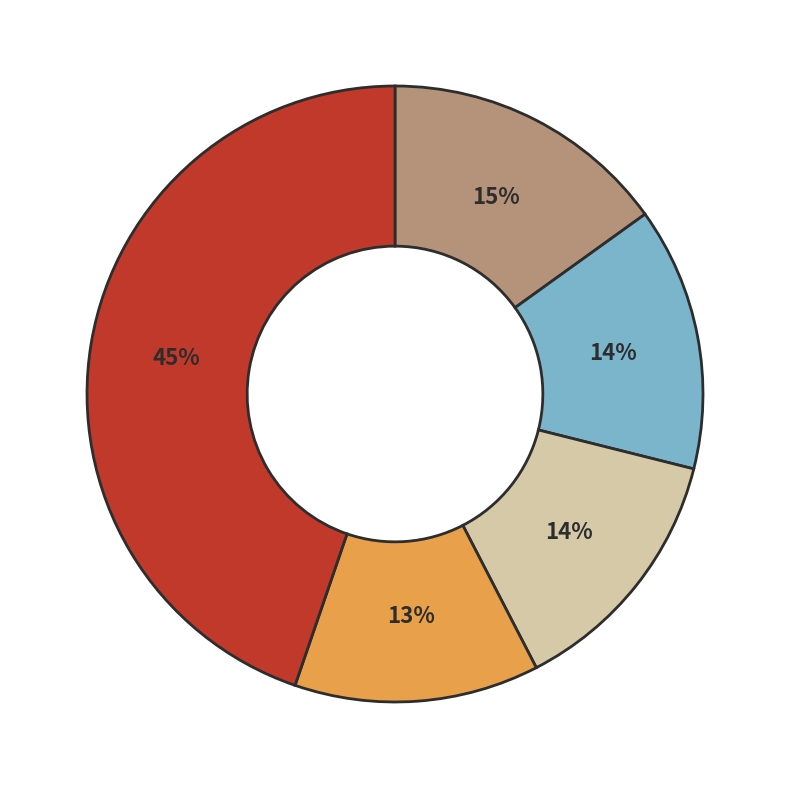

Count the number of slices in the pie.

5